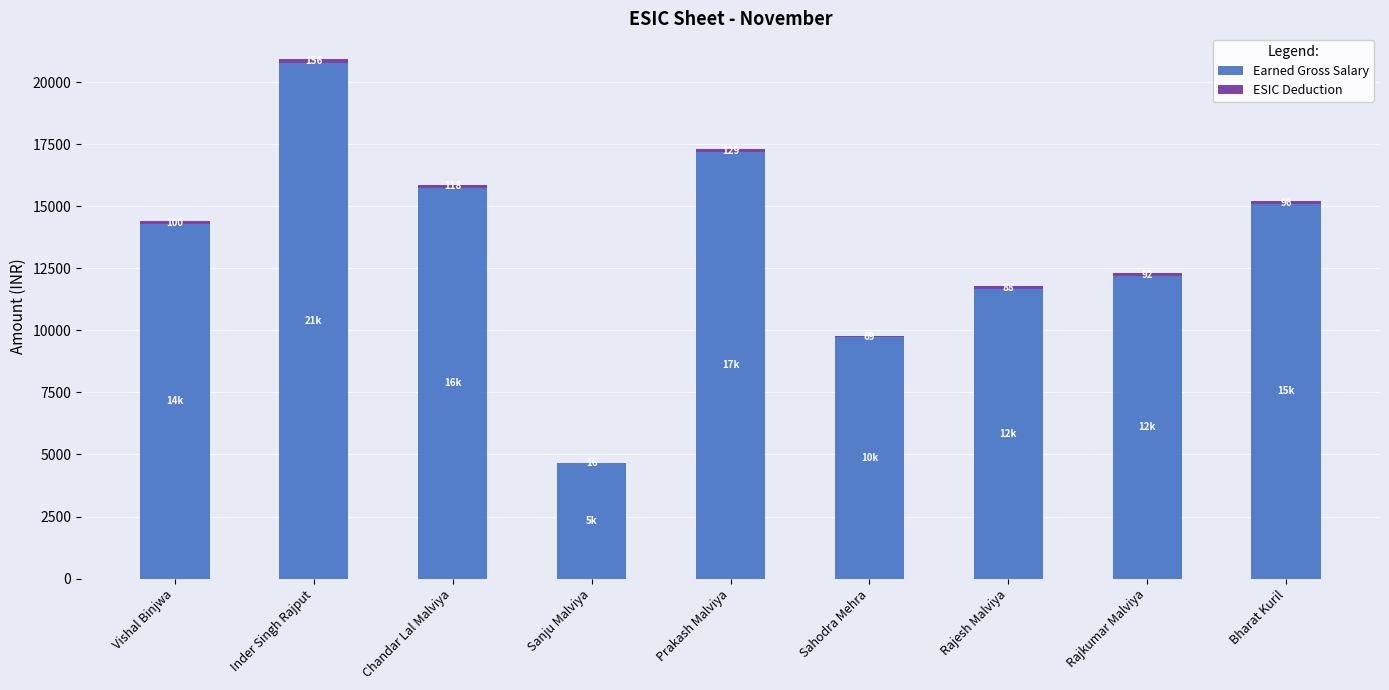

What is the sum of all Earned Gross Salary values?

121322